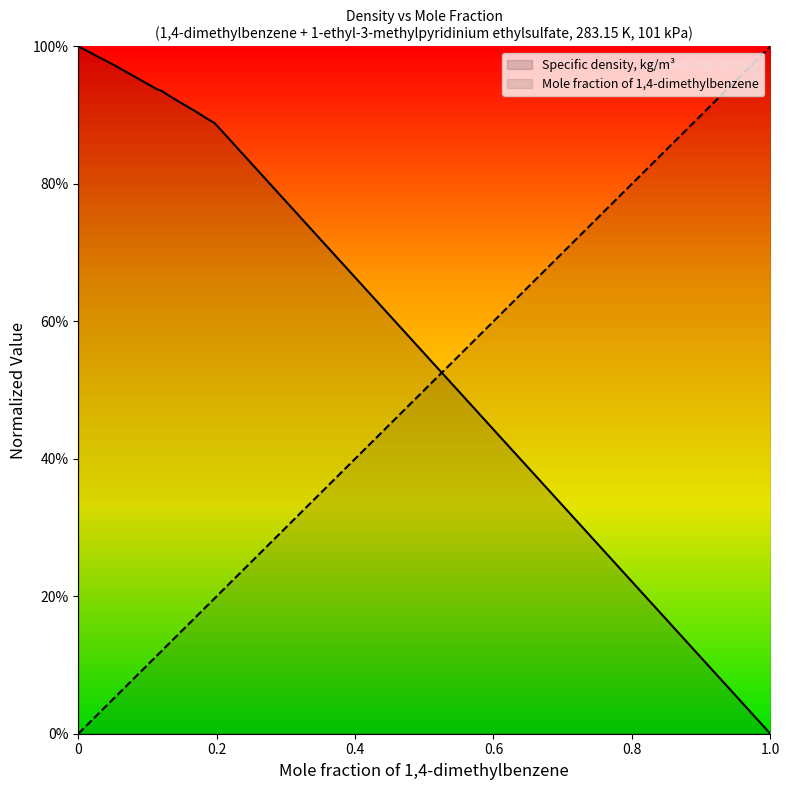

At which category is the sum across all series the highest?

0.1972